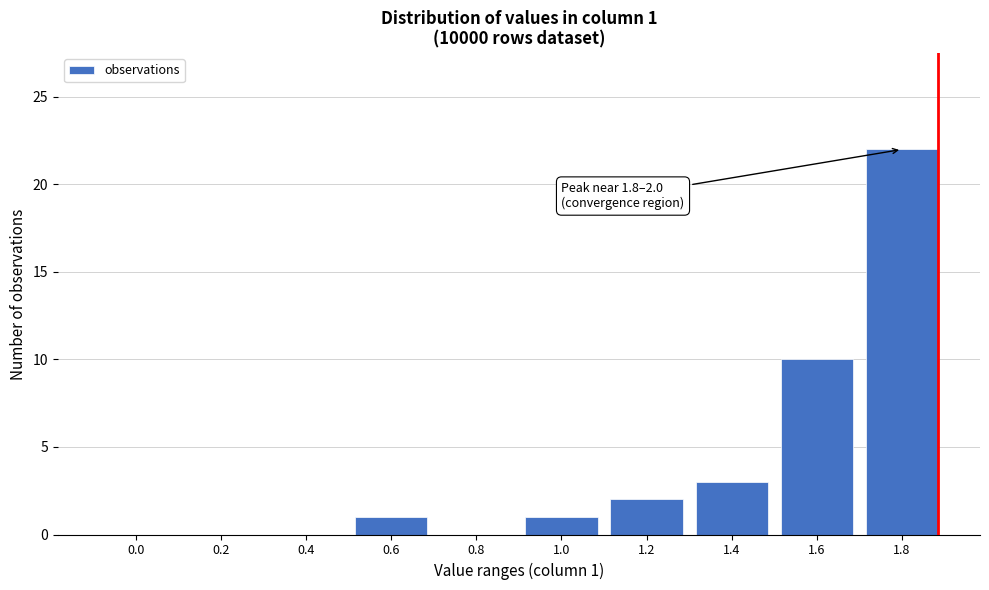

Reading left to right, extract all data points from this chart.

0.0=0	0.2=0	0.4=0	0.6=1	0.8=0	1.0=1	1.2=2	1.4=3	1.6=10	1.8=22